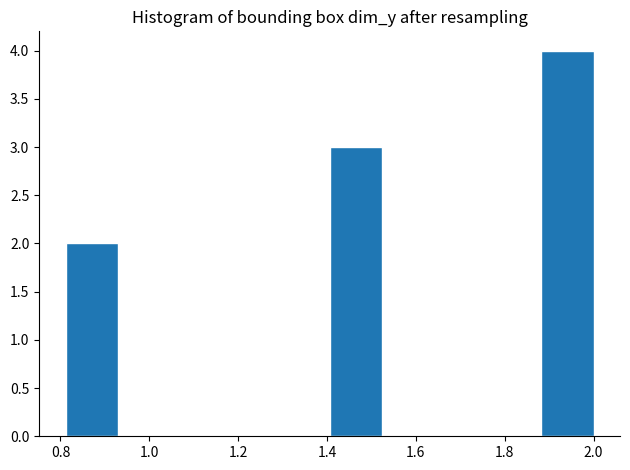

How tall is the bar that spans 1.40 to 1.52 on the x-axis? Neither the bar edges nor the heights are printed on the chart, so give them approximately, as read against the axes.

3